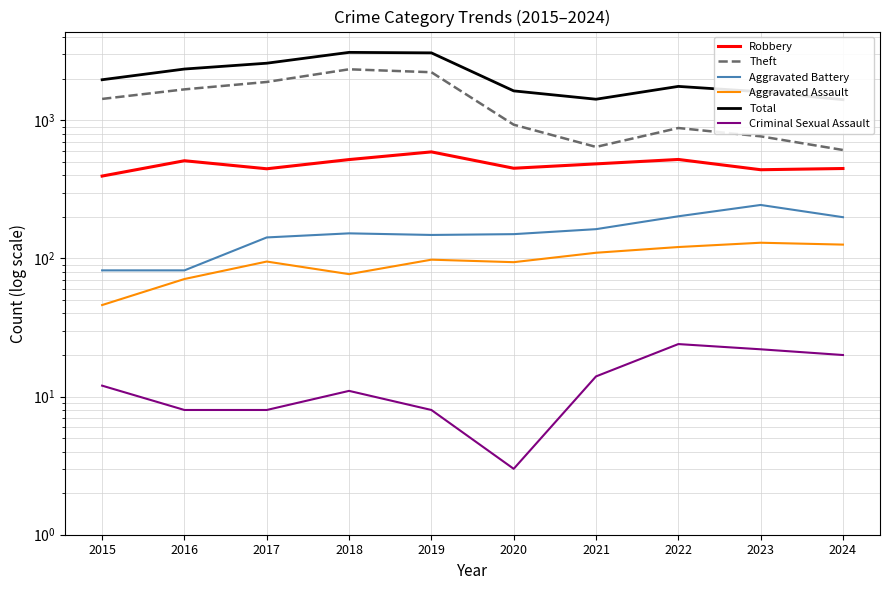

Which has a higher value, 2023 or 2021?

2021